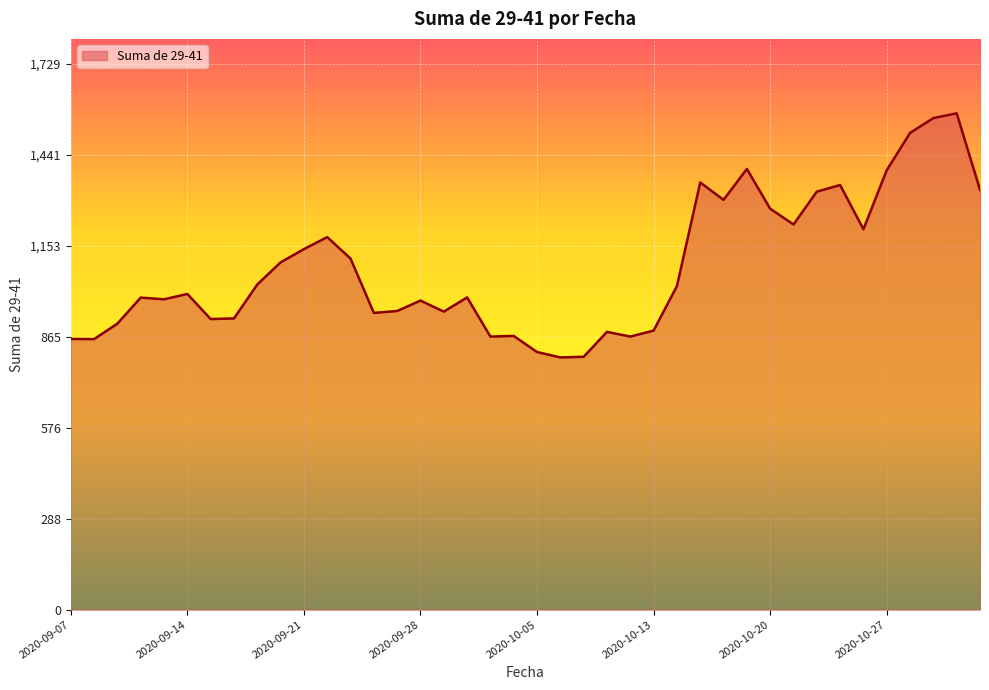

What is the smallest value displayed?

799.0